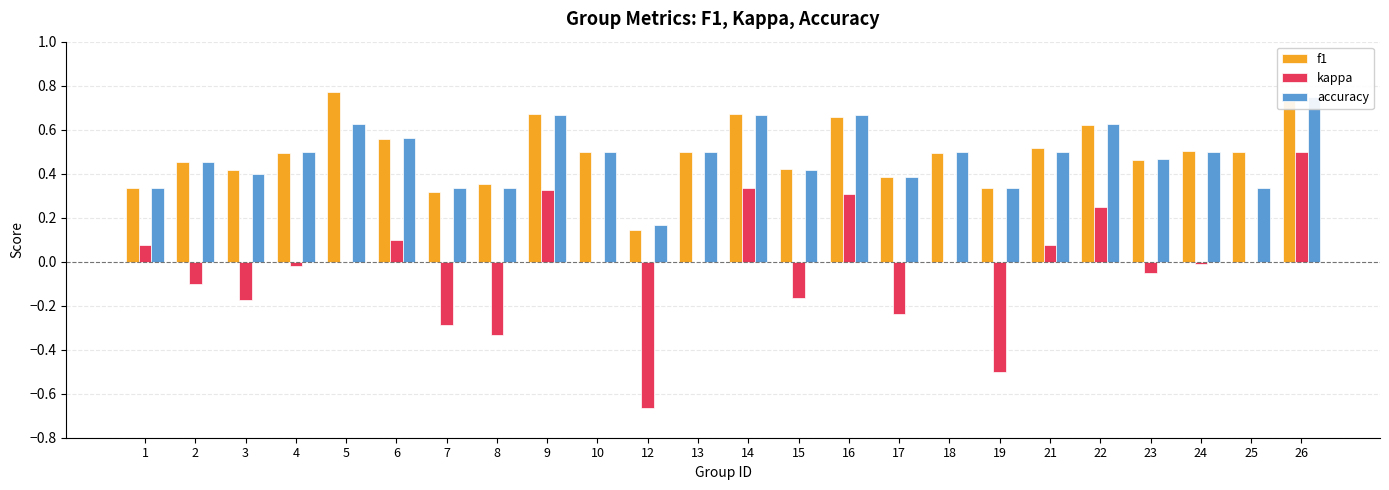

Reading right to left, extract all data points from this chart.

f1: 0.8	0.5	0.5	0.5	0.6	0.5	0.3	0.5	0.4	0.7	0.4	0.7	0.5	0.1	0.5	0.7	0.4	0.3	0.6	0.8	0.5	0.4	0.5	0.3
kappa: 0.5	0.0	-0.0	-0.1	0.2	0.1	-0.5	0.0	-0.2	0.3	-0.2	0.3	0.0	-0.7	0.0	0.3	-0.3	-0.3	0.1	0.0	-0.0	-0.2	-0.1	0.1
accuracy: 0.8	0.3	0.5	0.5	0.6	0.5	0.3	0.5	0.4	0.7	0.4	0.7	0.5	0.2	0.5	0.7	0.3	0.3	0.6	0.6	0.5	0.4	0.5	0.3